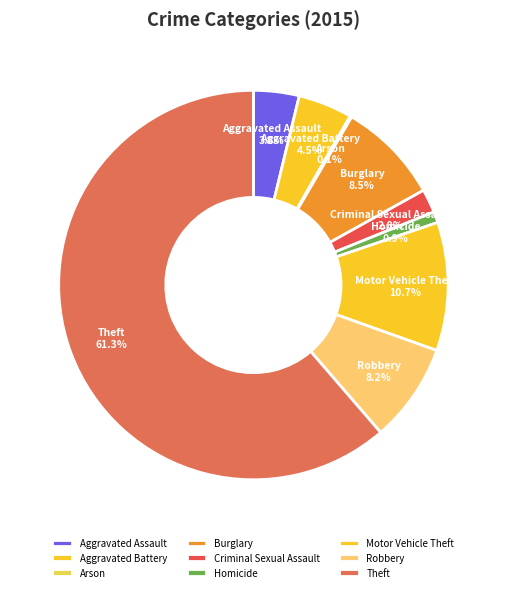

Is there a majority slice in this chart?

Yes